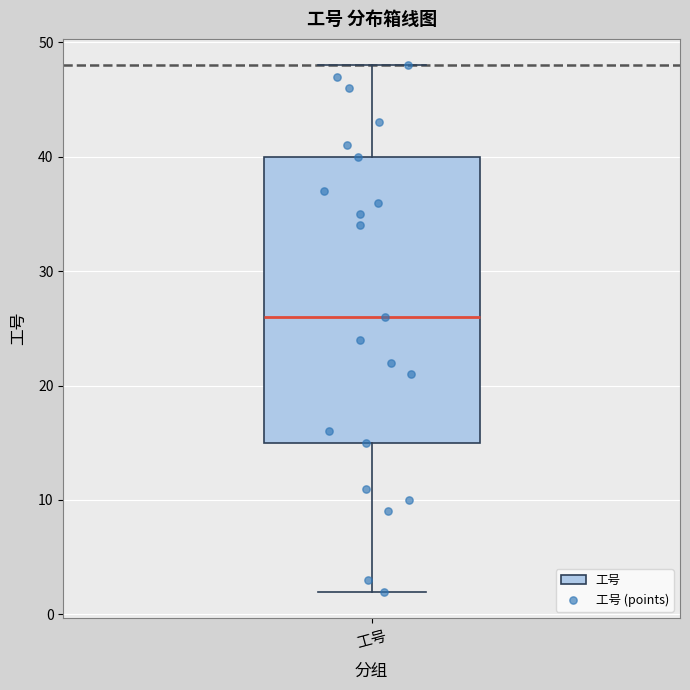

Read this box plot against the y-axis: the position of the median line, the range covered by the box, and the ends of both whiskers. The values are not printed on the chart, so give them approximately, as read against the axis.

median 26, box 15 to 40, whiskers 2 to 48